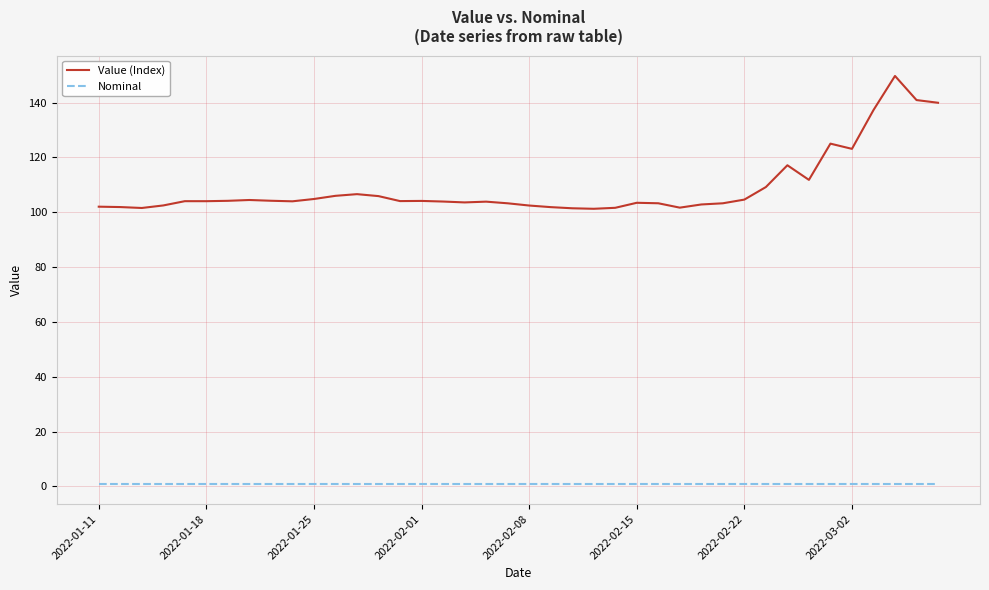

Which series has the largest range (max minus min)?

Value (Index)